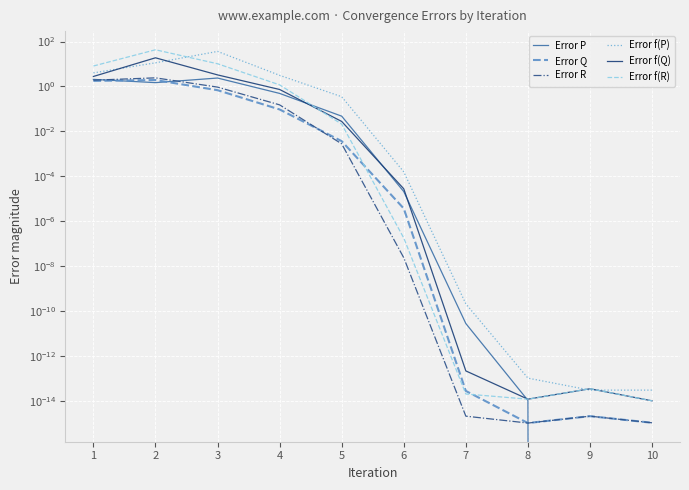

The Error f(R) series shows 0.0 at 10. True or false?

False